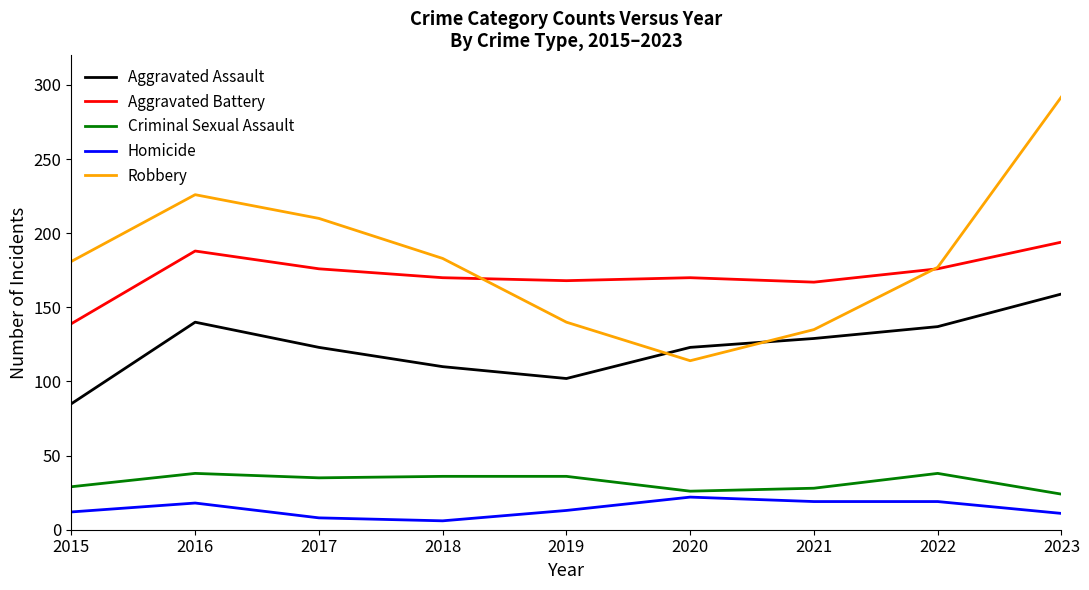

Is this an area chart (filled region under the line)?

No